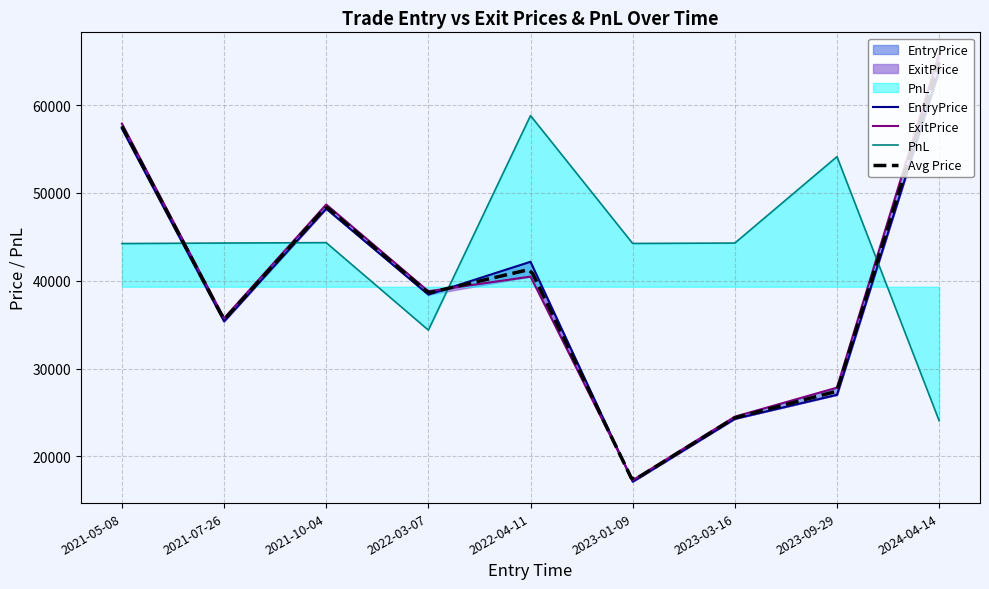

How many interior local valleys does the ExitPrice series have?

3